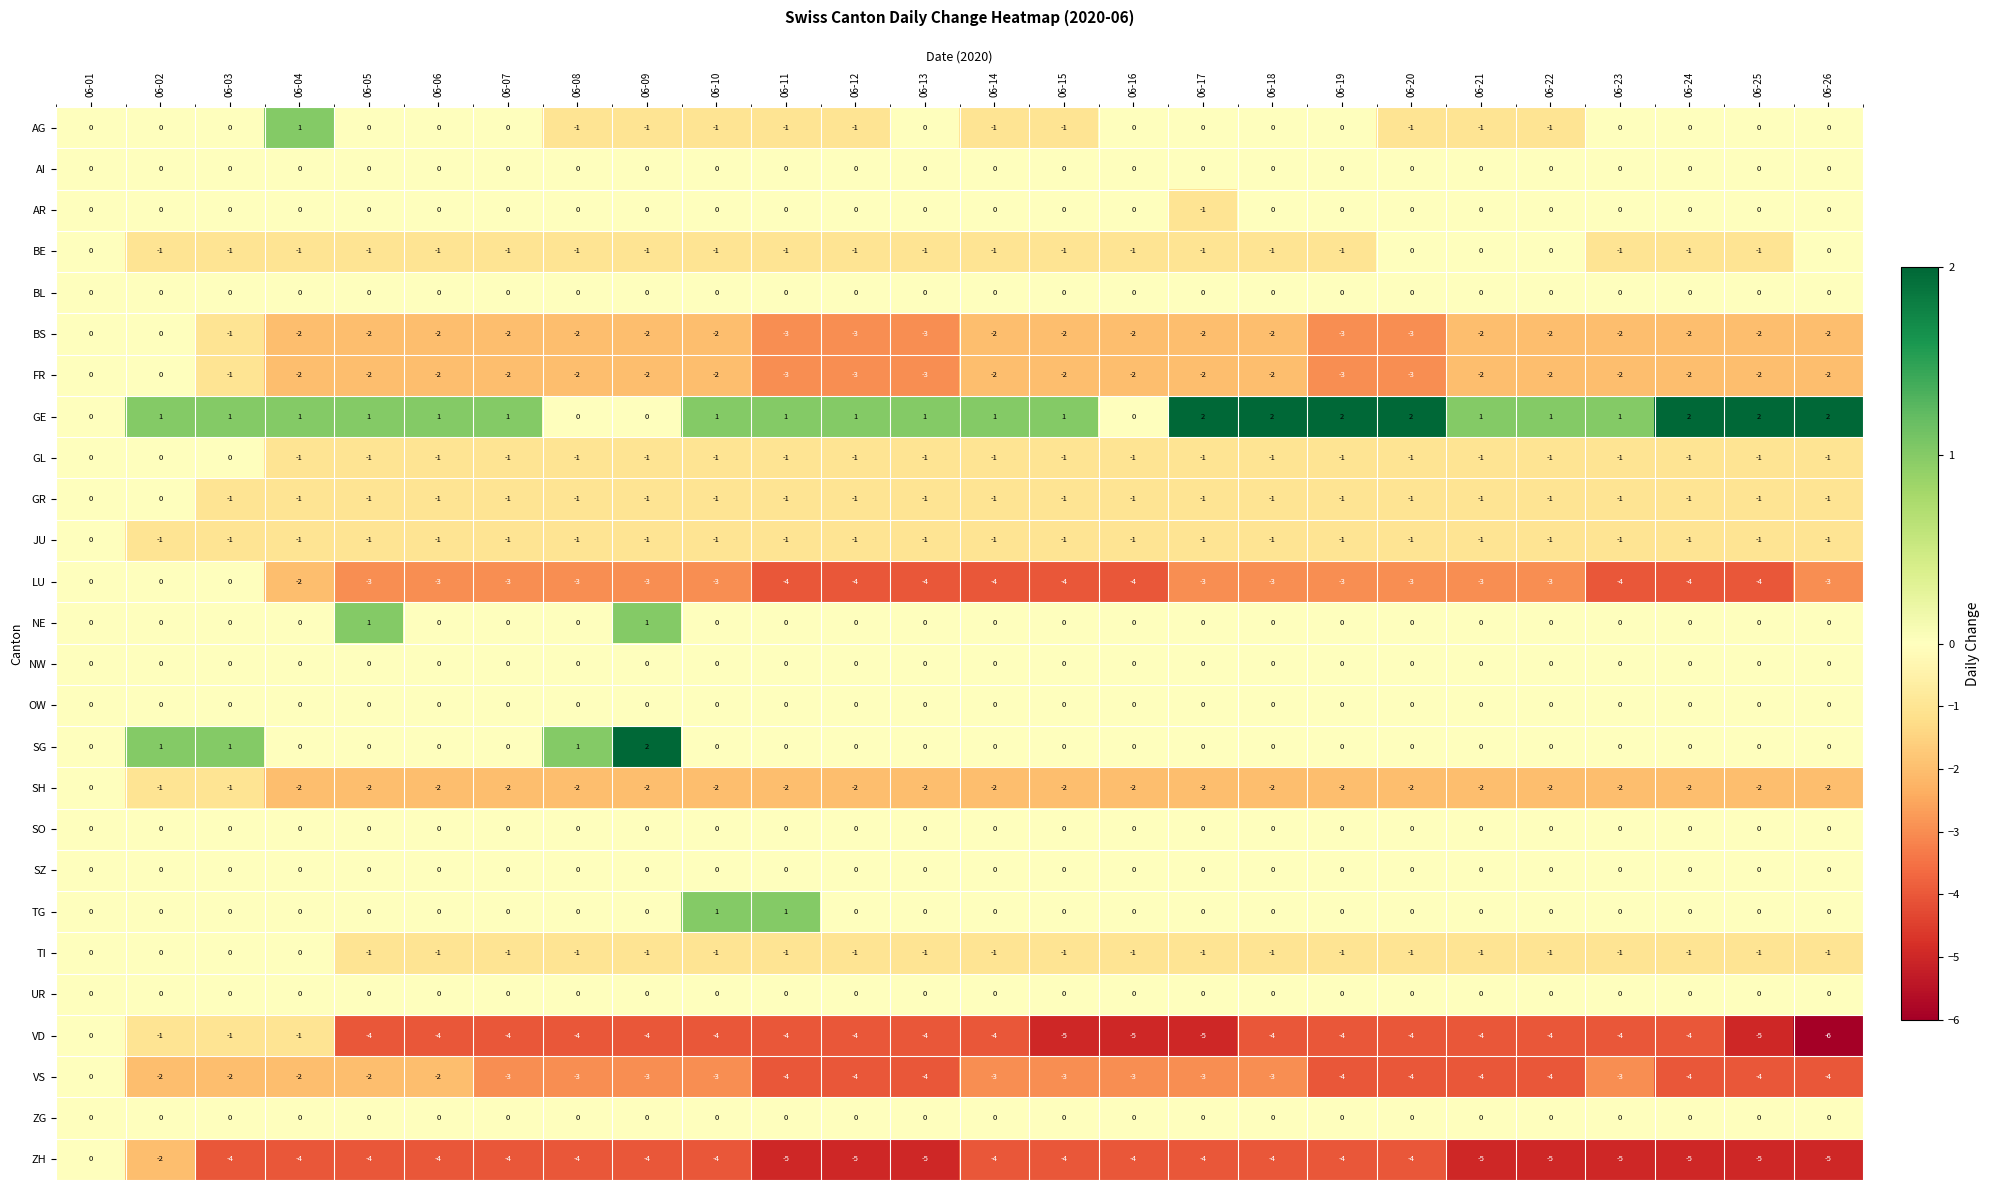

What is the minimum value for VD?

-6